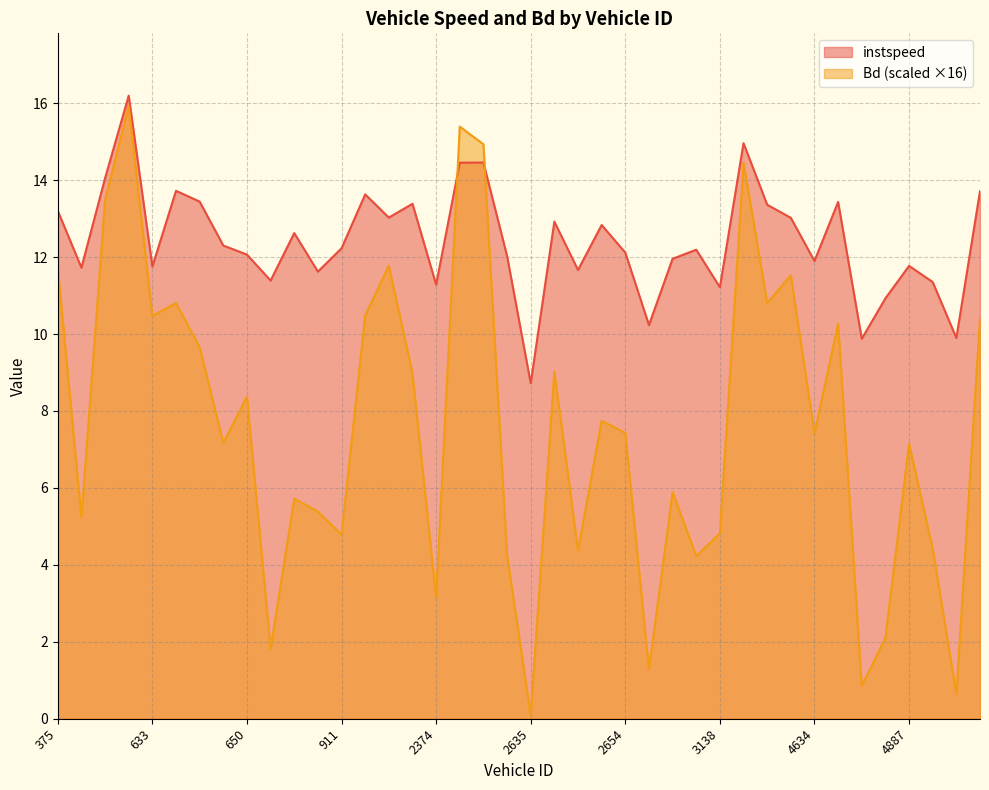

What is the approximate value of Bd at 398?

5.2